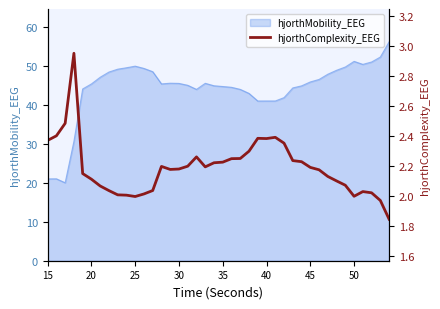

What is the minimum value for hjorthMobility_EEG?

20.0